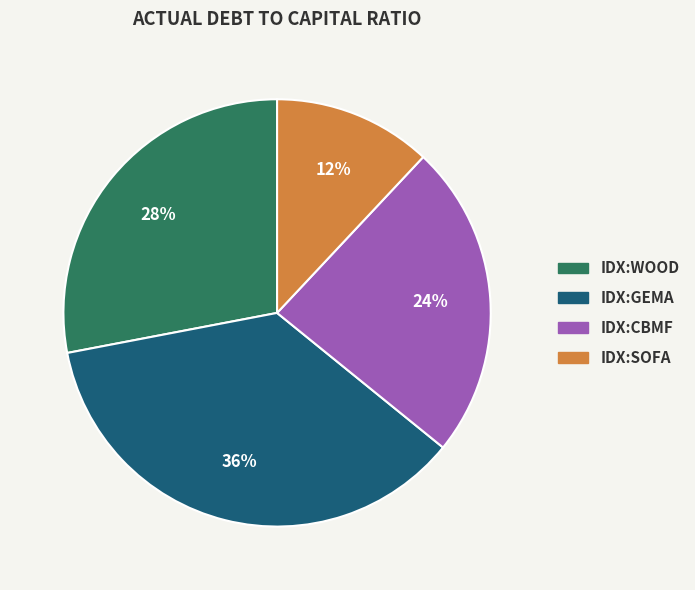

Does any single category account for the majority?

No